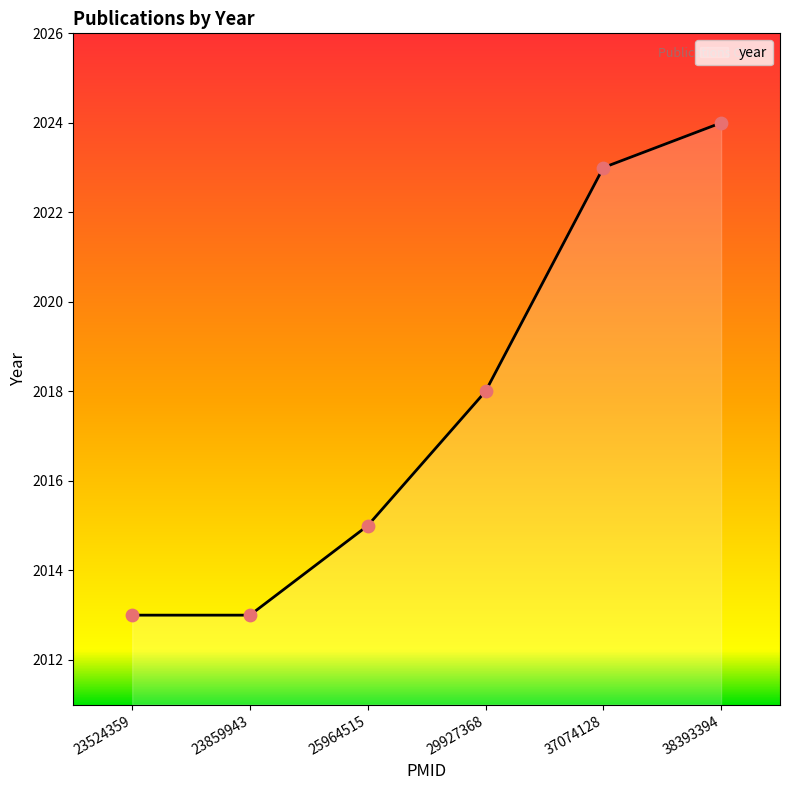

Approximately how many times larger is the value at 29927368 compared to 23859943?

1.0